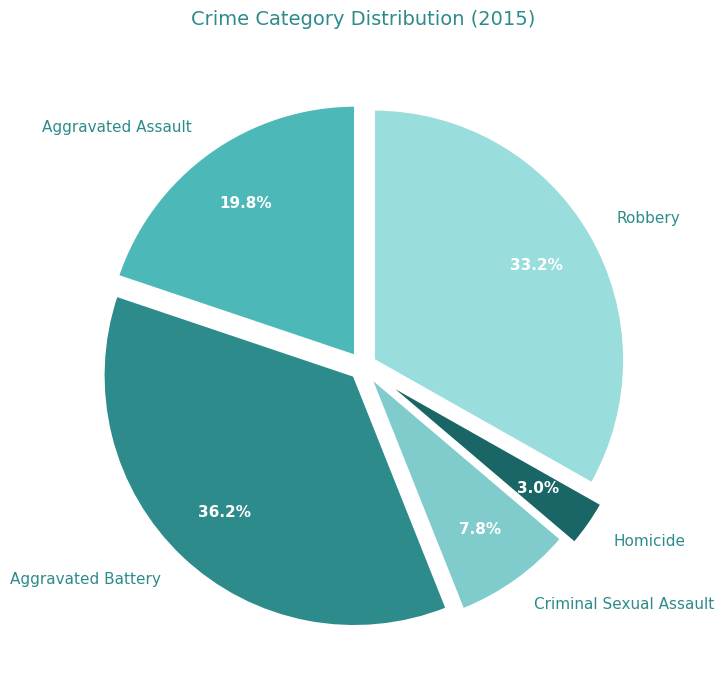

True or false: Criminal Sexual Assault accounts for 8% of the total.

True